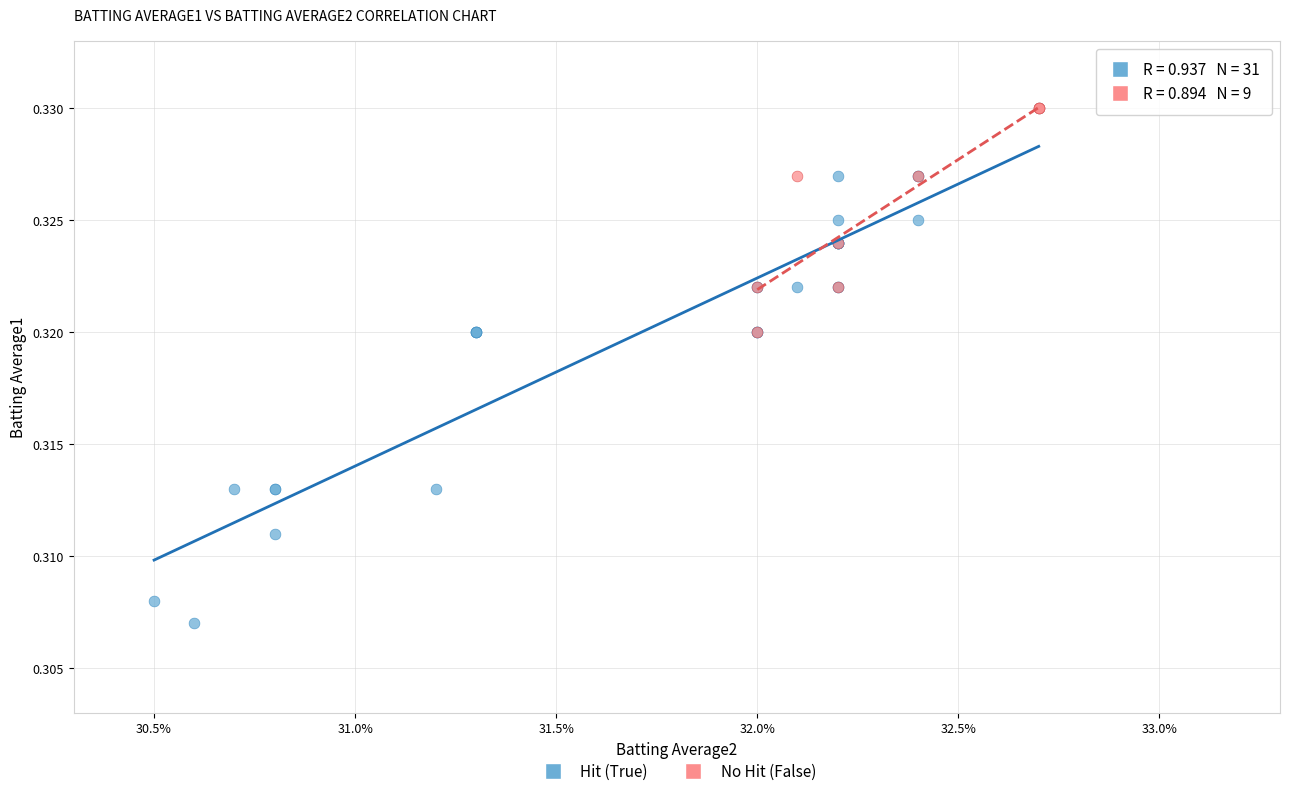

What are all the series names shown in the legend?

Hit (True), No Hit (False)